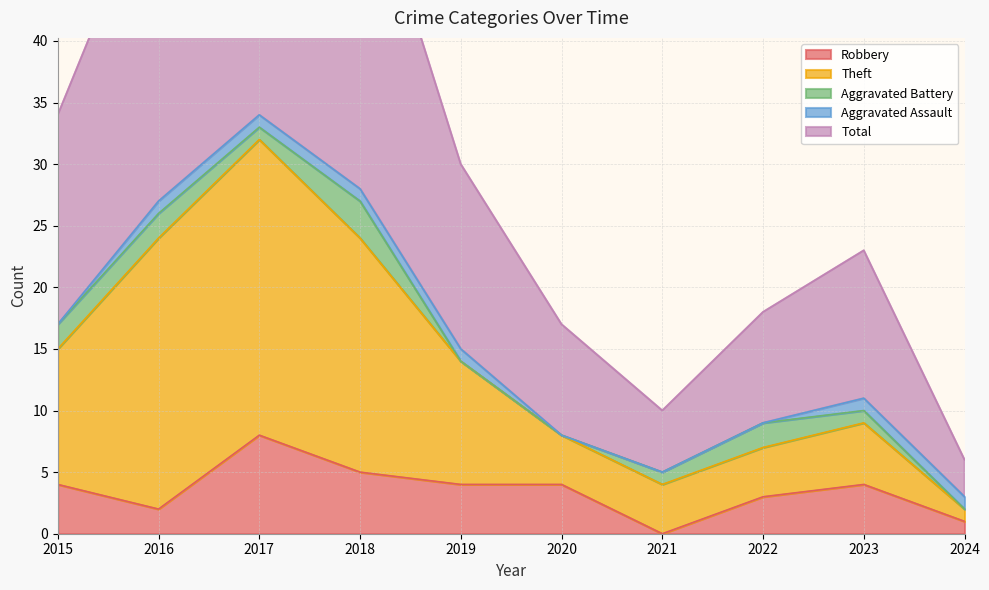

The Robbery series shows 8 at 2017. True or false?

True